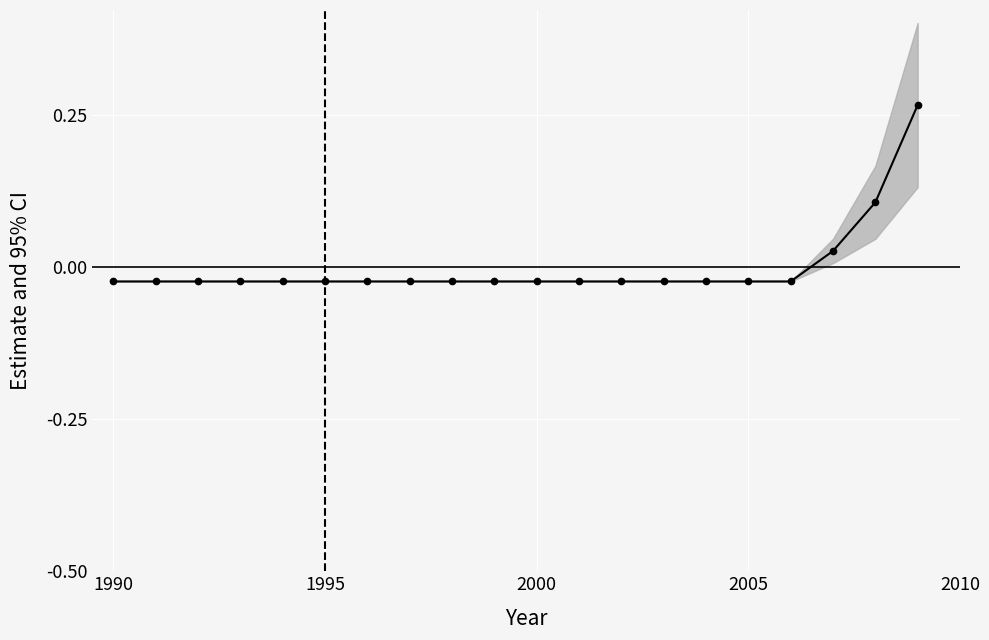

Count the number of data series in this chart.

1